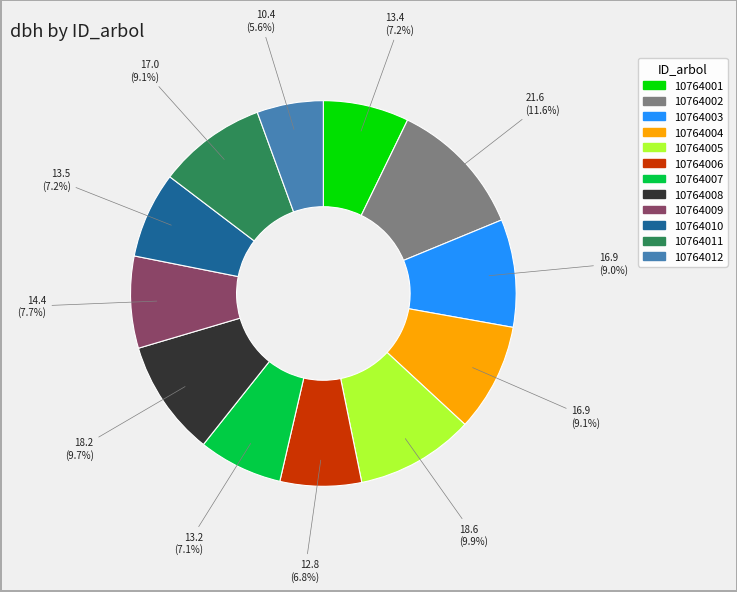

To the nearest percent, what percentage of the pie is 10764011?

9%